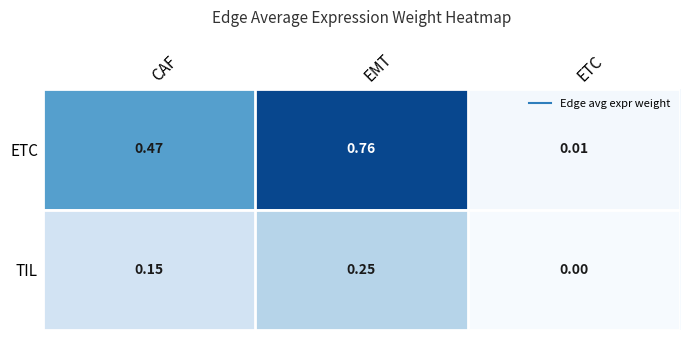

List the series in order of their overall mean, highest first.

ETC, TIL